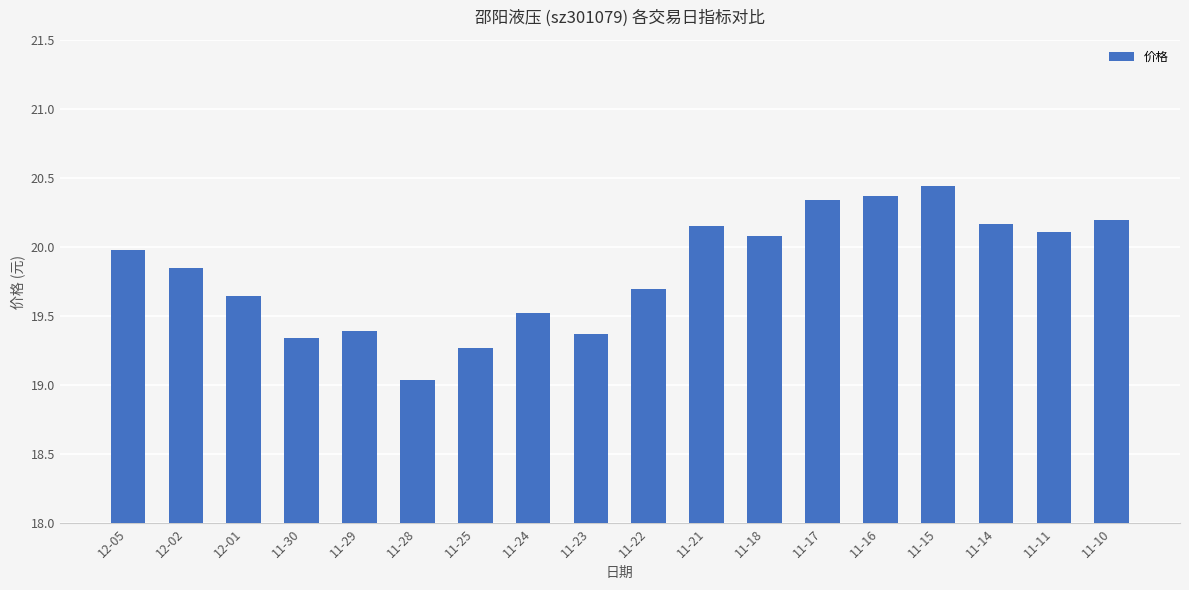

How many bars are there in total?

18